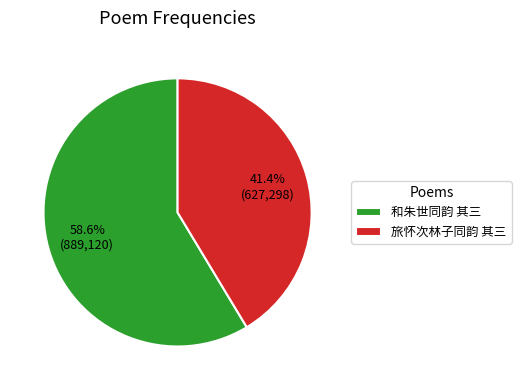

How many segments does this pie chart have?

2